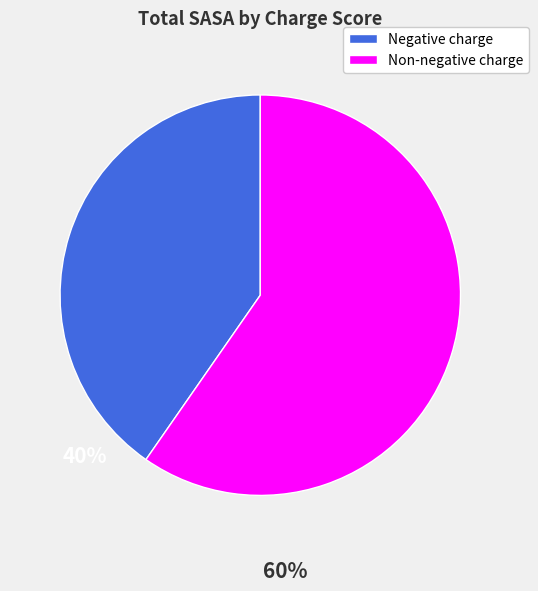

Is there any slice that represents more than half of the pie?

Yes